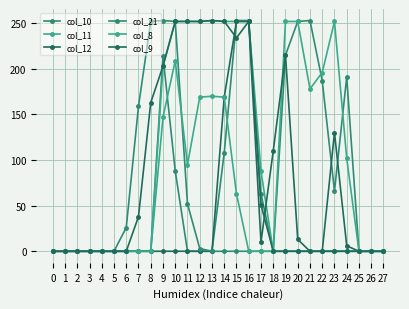

How many lines are shown in the chart?

6